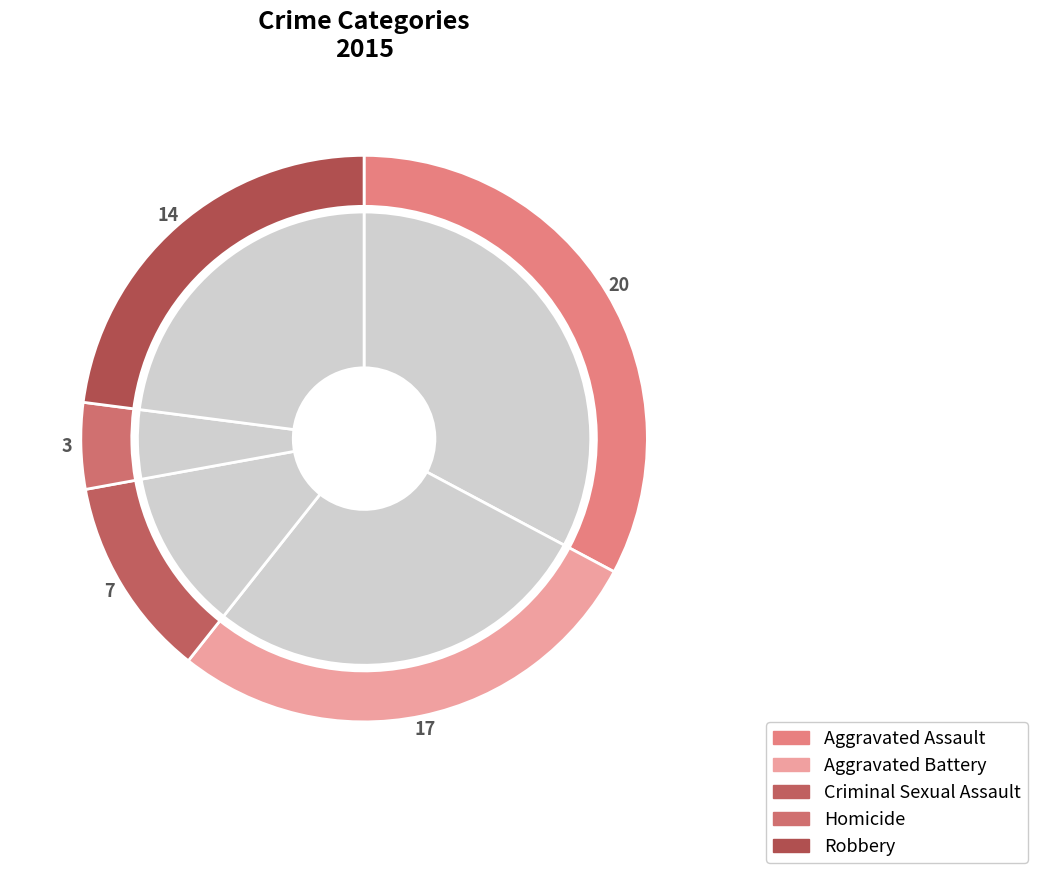

To the nearest percent, what is the difference between the Aggravated Assault and Robbery slice percentages?

10%